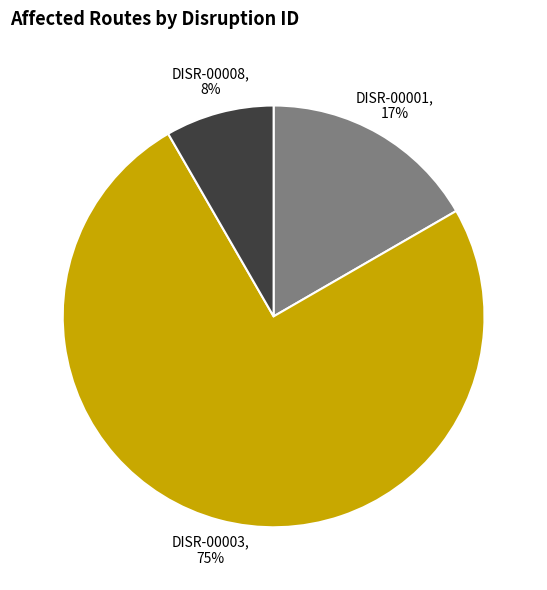

Which slice is the smallest?

DISR-00008